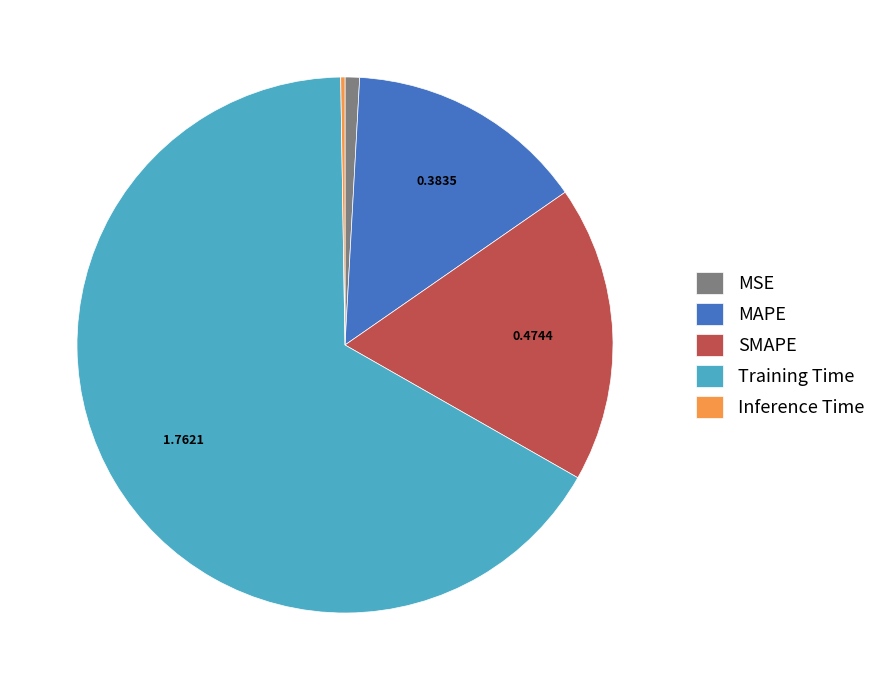

The SMAPE slice represents 18% of the pie. True or false?

True